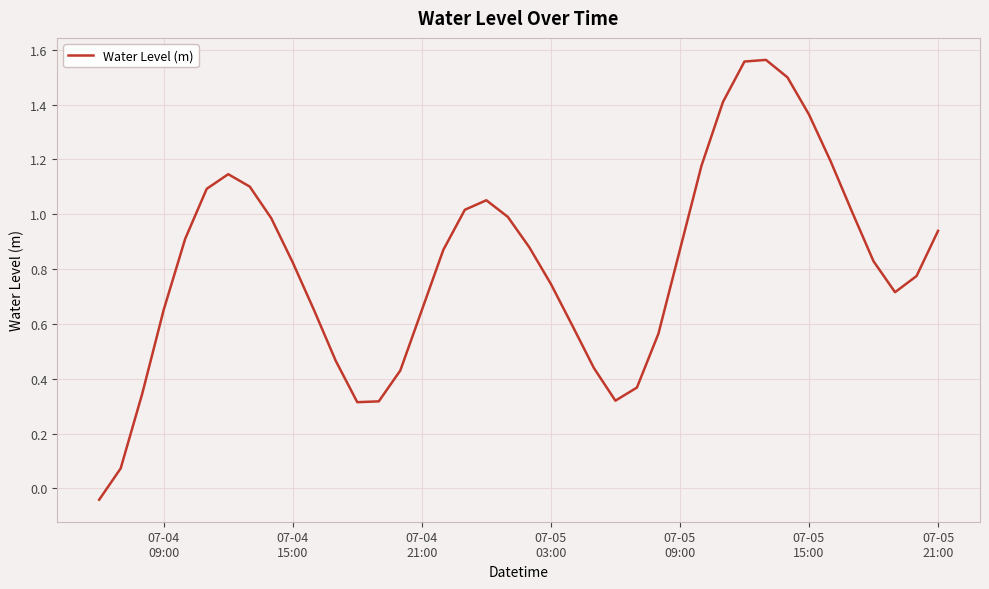

Does the chart have visible grid lines?

Yes